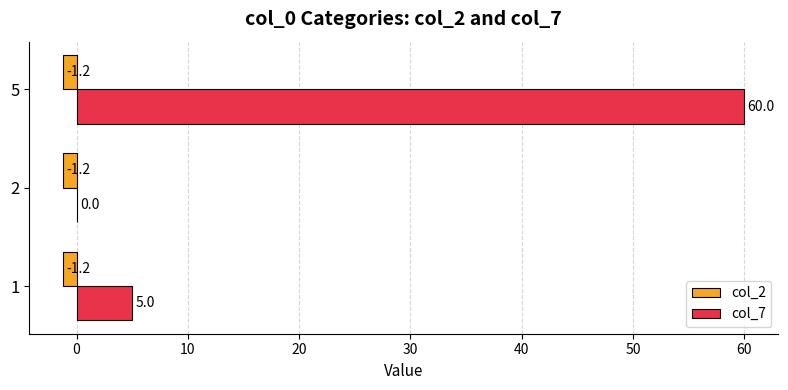

Which series has the largest total across all categories?

col_7